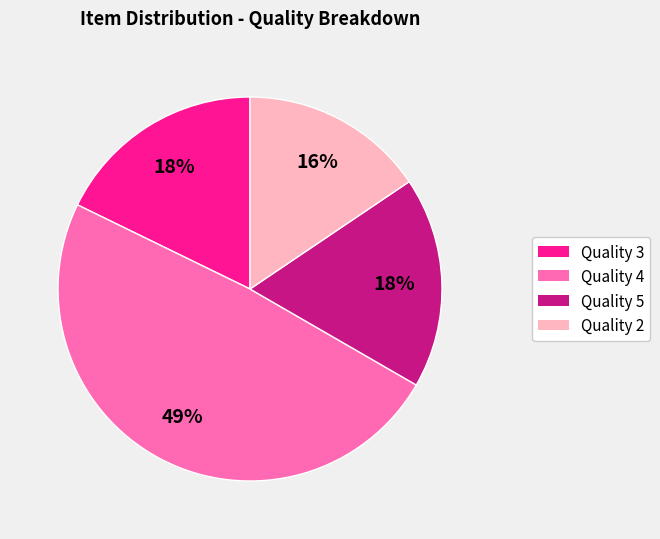

What percentage is the Quality 5 slice, to the nearest percent?

18%